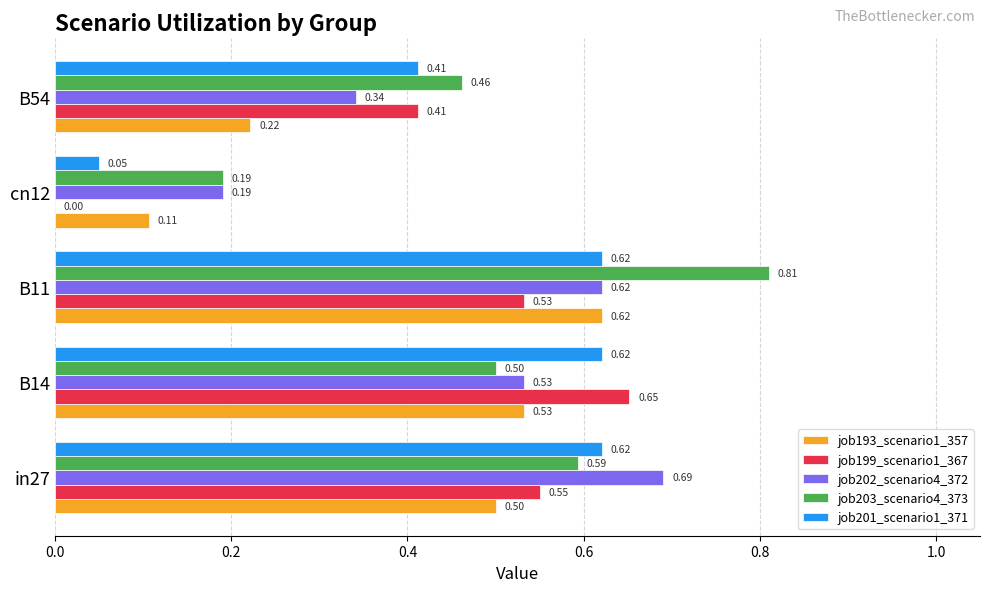

At which category is the sum across all series the highest?

B11